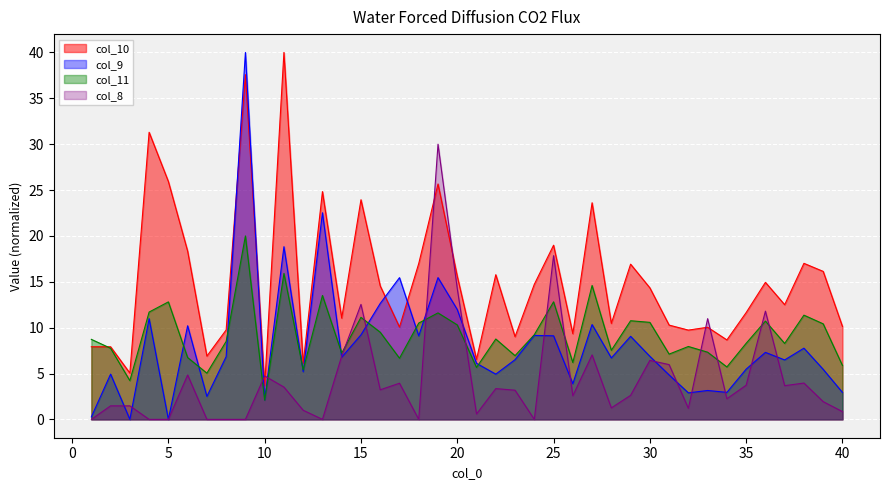

Reading left to right, what are all the values shown in this chart?

col_10: 1=7.9	2=7.9	3=5.0	4=31.3	5=25.9	6=18.3	7=6.9	8=9.7	9=37.6	10=3.7	11=40.0	12=6.1	13=24.8	14=11.0	15=23.9	16=14.5	17=10.1	18=17.0	19=25.7	20=15.6	21=6.5	22=15.8	23=9.0	24=14.7	25=19.0	26=9.3	27=23.6	28=10.5	29=16.9	30=14.3	31=10.3	32=9.7	33=10.0	34=8.7	35=11.6	36=14.9	37=12.5	38=17.0	39=16.1	40=10.1
col_9: 1=0.3	2=4.9	3=0.0	4=11.0	5=0.0	6=10.2	7=2.5	8=6.8	9=40.0	10=2.1	11=18.8	12=5.2	13=22.5	14=6.8	15=9.2	16=12.6	17=15.4	18=9.1	19=15.5	20=12.0	21=6.1	22=4.9	23=6.5	24=9.2	25=9.1	26=3.9	27=10.3	28=6.7	29=9.1	30=6.9	31=4.8	32=2.9	33=3.1	34=2.9	35=5.5	36=7.3	37=6.5	38=7.8	39=5.5	40=2.9
col_11: 1=8.7	2=7.8	3=4.2	4=11.7	5=12.8	6=6.7	7=5.0	8=8.5	9=20.0	10=2.1	11=15.9	12=5.4	13=13.5	14=7.2	15=11.1	16=9.5	17=6.7	18=10.5	19=11.6	20=10.3	21=5.7	22=8.8	23=6.9	24=9.2	25=12.8	26=6.2	27=14.6	28=7.5	29=10.8	30=10.6	31=7.1	32=7.9	33=7.3	34=5.7	35=8.3	36=10.7	37=8.3	38=11.4	39=10.4	40=5.9
col_8: 1=0.0	2=1.5	3=1.5	4=0.0	5=0.0	6=4.8	7=0.0	8=0.0	9=0.0	10=4.7	11=3.5	12=1.0	13=0.0	14=6.9	15=12.5	16=3.2	17=3.9	18=0.0	19=30.0	20=14.3	21=0.6	22=3.4	23=3.2	24=0.0	25=17.8	26=2.6	27=7.0	28=1.3	29=2.6	30=6.4	31=6.0	32=1.2	33=11.0	34=2.3	35=3.7	36=11.8	37=3.7	38=4.0	39=1.9	40=0.8